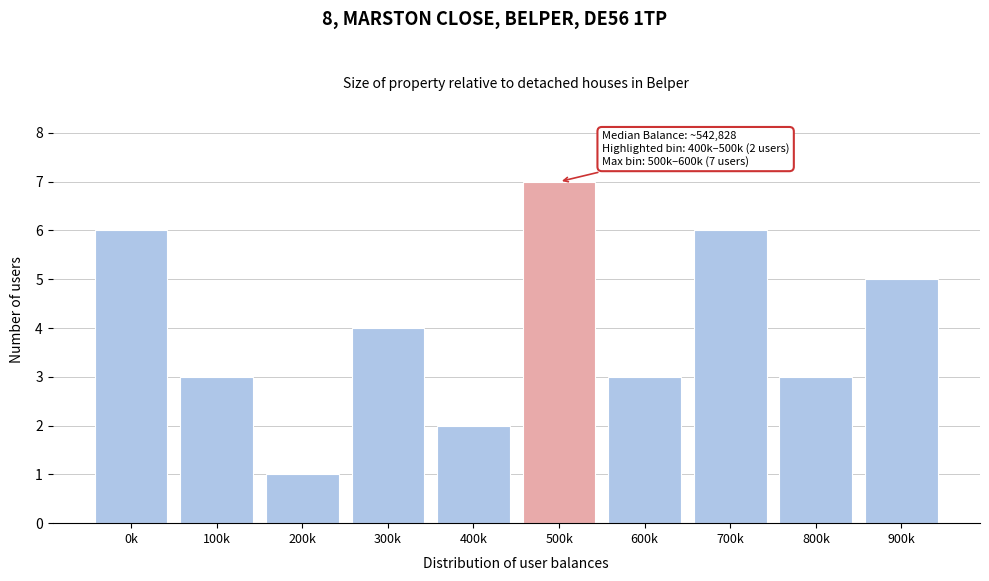

Reading left to right, what are all the values shown in this chart?

0k=6	100k=3	200k=1	300k=4	400k=2	500k=7	600k=3	700k=6	800k=3	900k=5